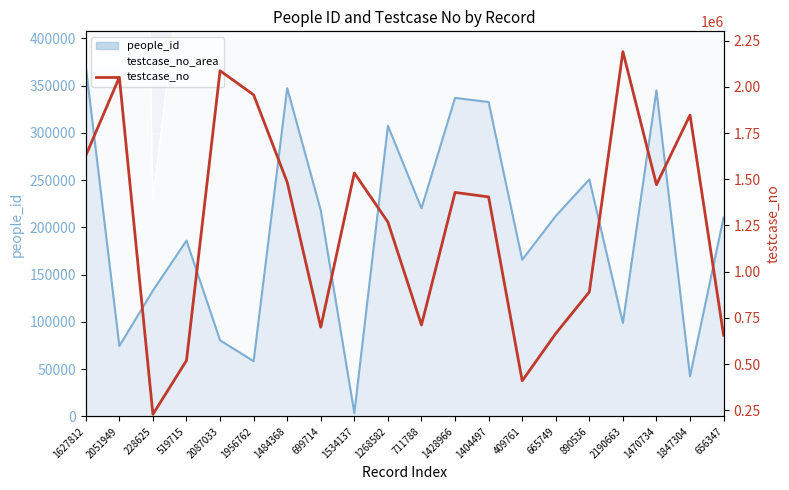

What position from the right is 665749?

6